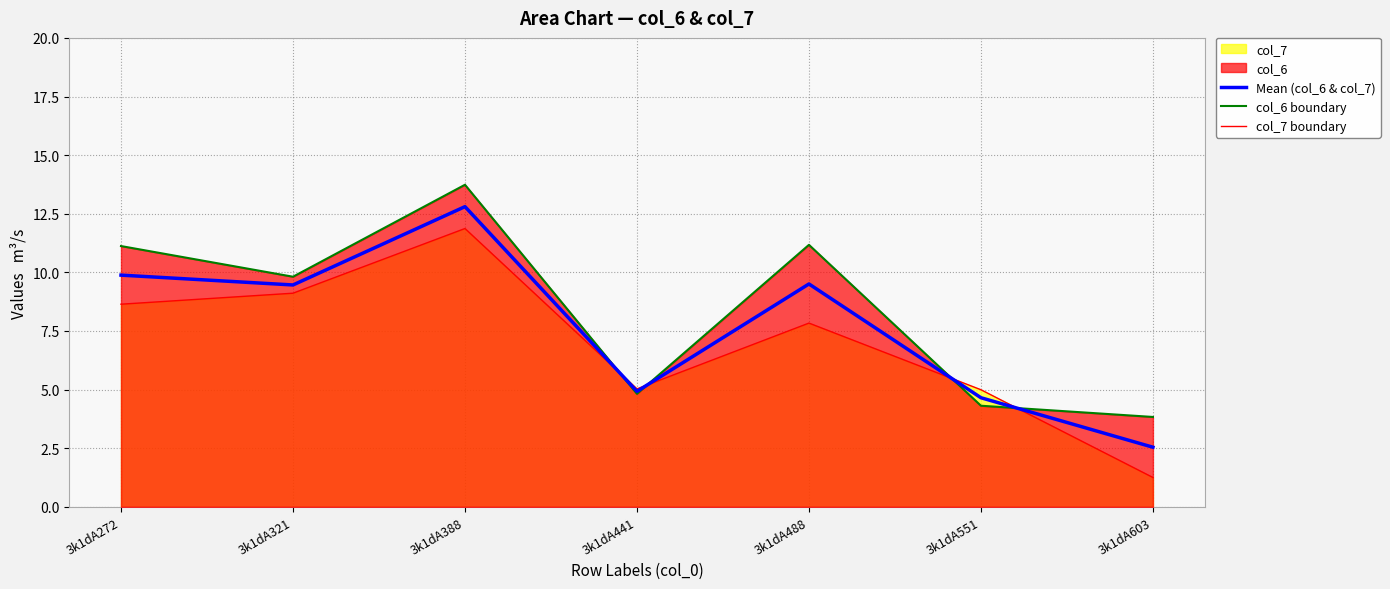

Is it true that Mean (col_6 & col_7) equals 1.8 at 3k1dA603?

False